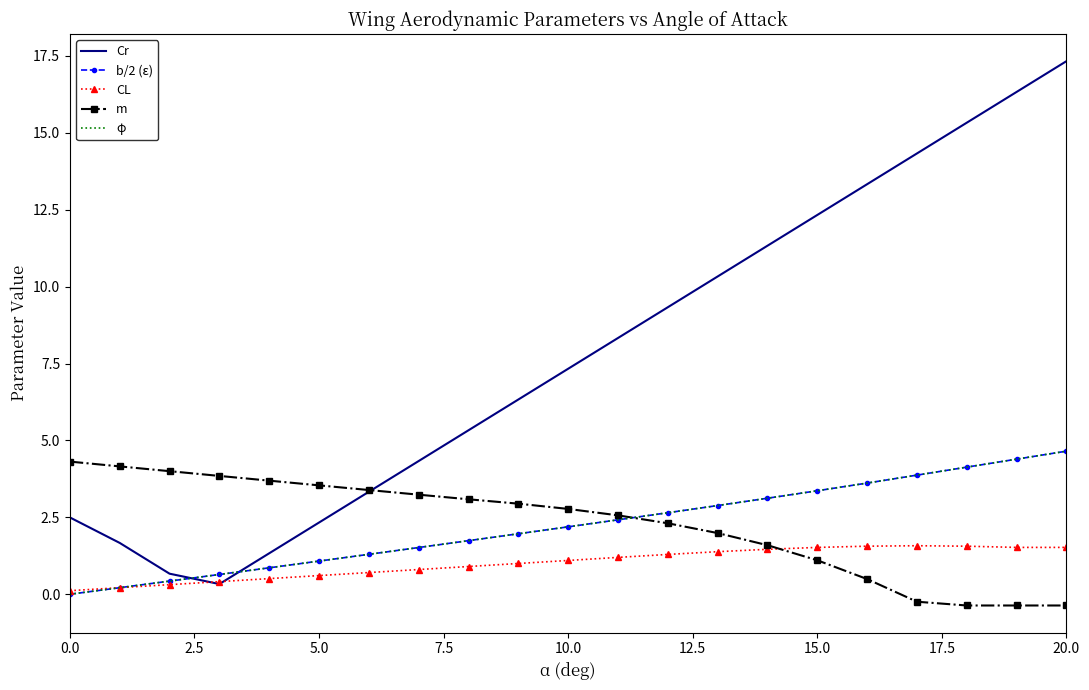

What is the label of the 7th point from the left?

15.0